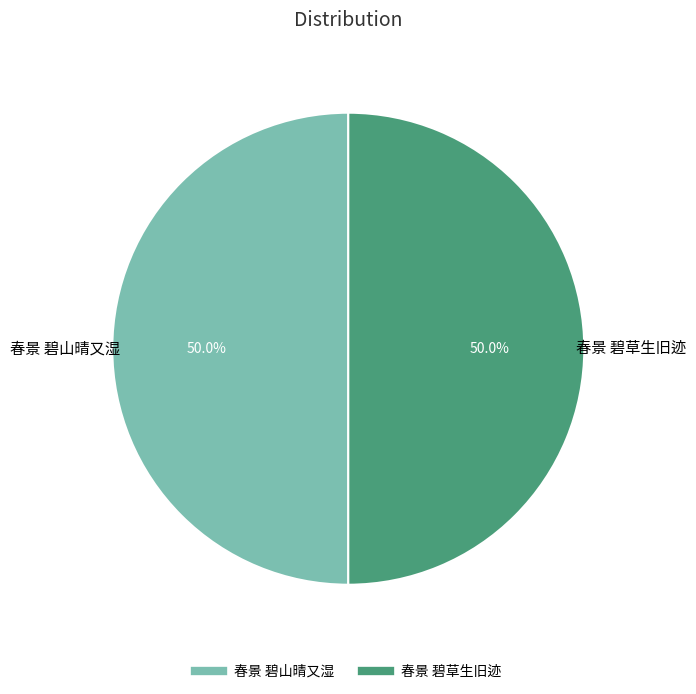

Do 春景 碧草生旧迹 and 春景 碧山晴又湿 together represent more than half of the pie?

Yes